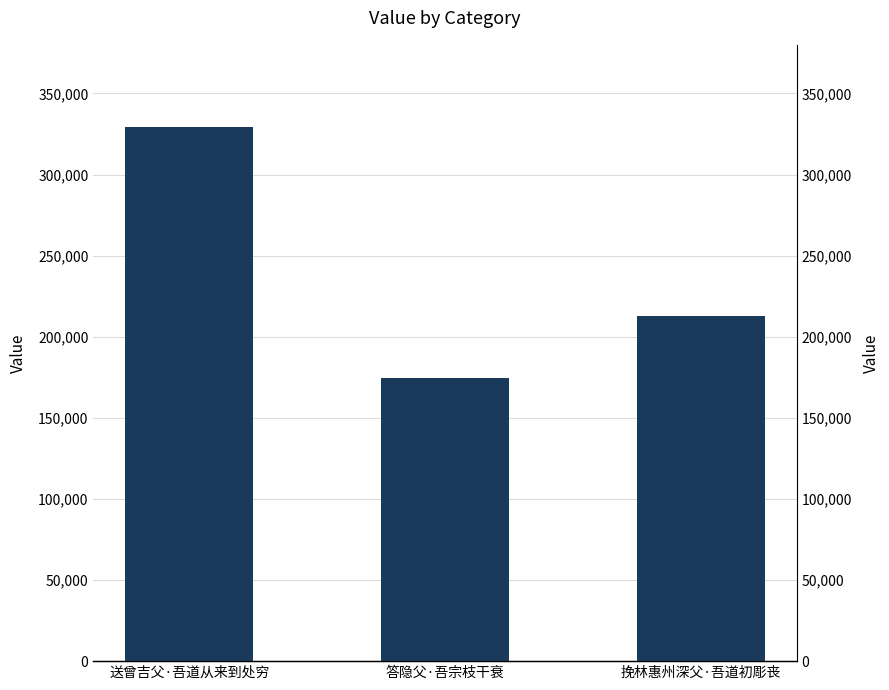

Reading right to left, extract all data points from this chart.

挽林惠州深父·吾道初彫丧=212537	答隐父·吾宗枝干衰=174419	送曾吉父·吾道从来到处穷=329245